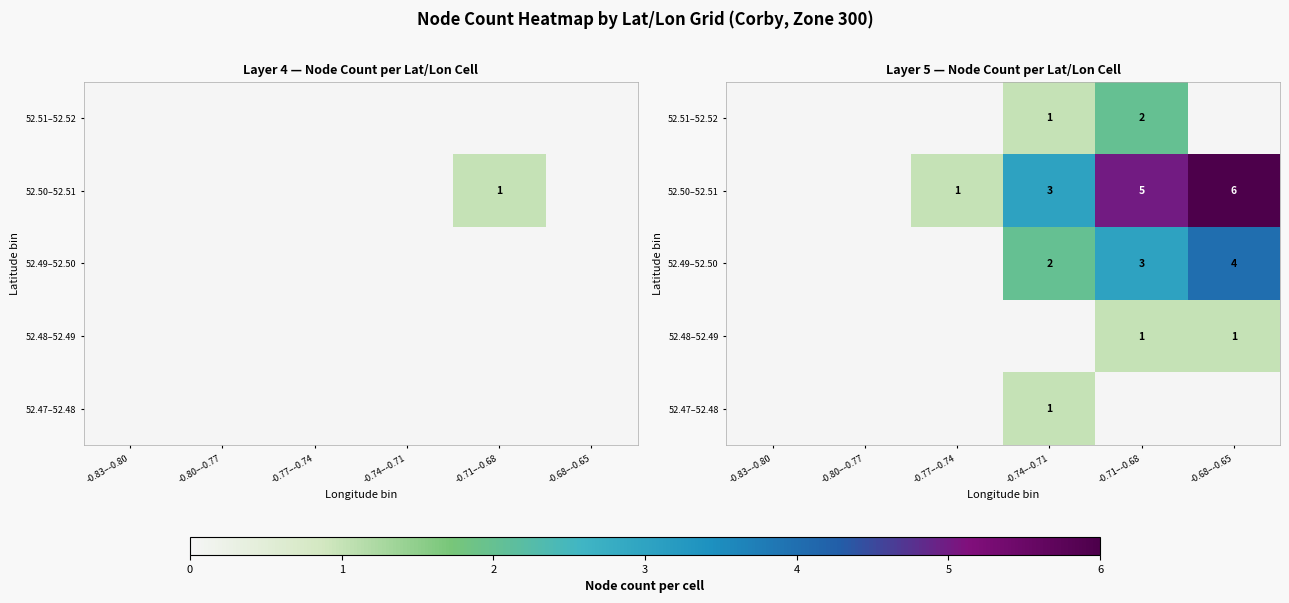

How many distinct data groups are displayed?

5